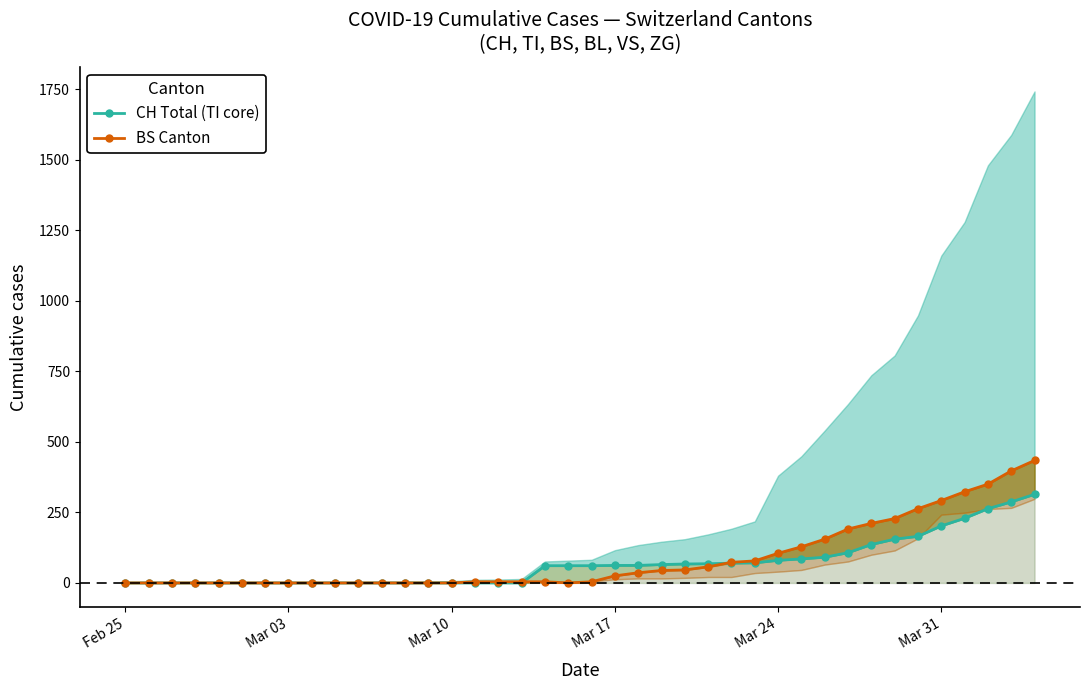

Which series has the largest total across all categories?

BS Canton